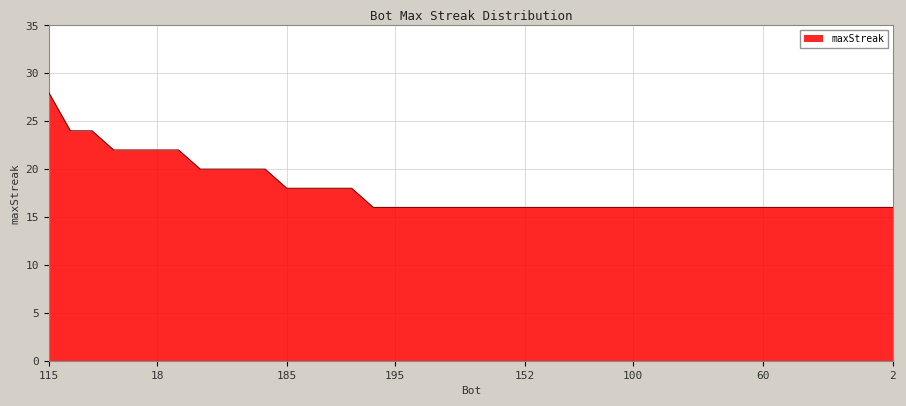

Count the number of categories in the chart.

40